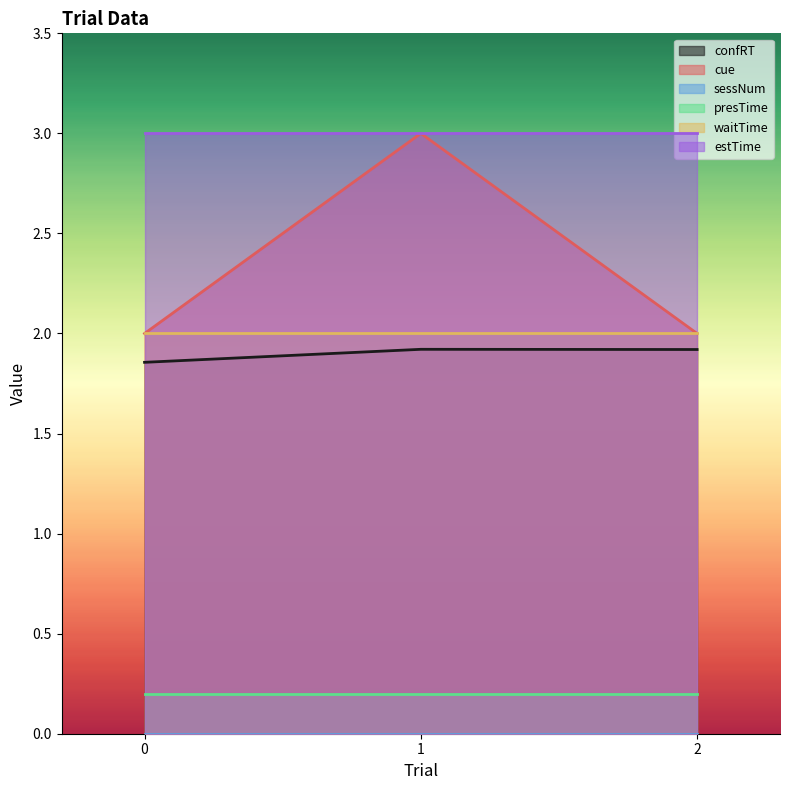

How many series are shown in this chart?

6